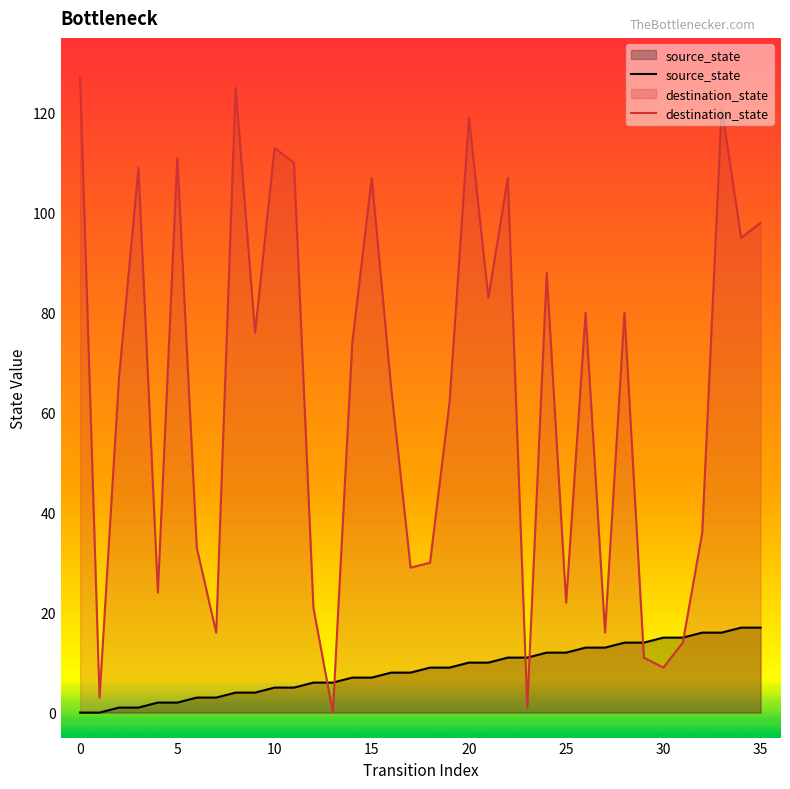

Reading right to left, list all the values displayed in this chart.

source_state: 17	17	16	16	15	15	14	14	13	13	12	12	11	11	10	10	9	9	8	8	7	7	6	6	5	5	4	4	3	3	2	2	1	1	0	0
destination_state: 98	95	121	36	14	9	11	80	16	80	22	88	1	107	83	119	62	30	29	65	107	74	0	21	110	113	76	125	16	33	111	24	109	67	3	127